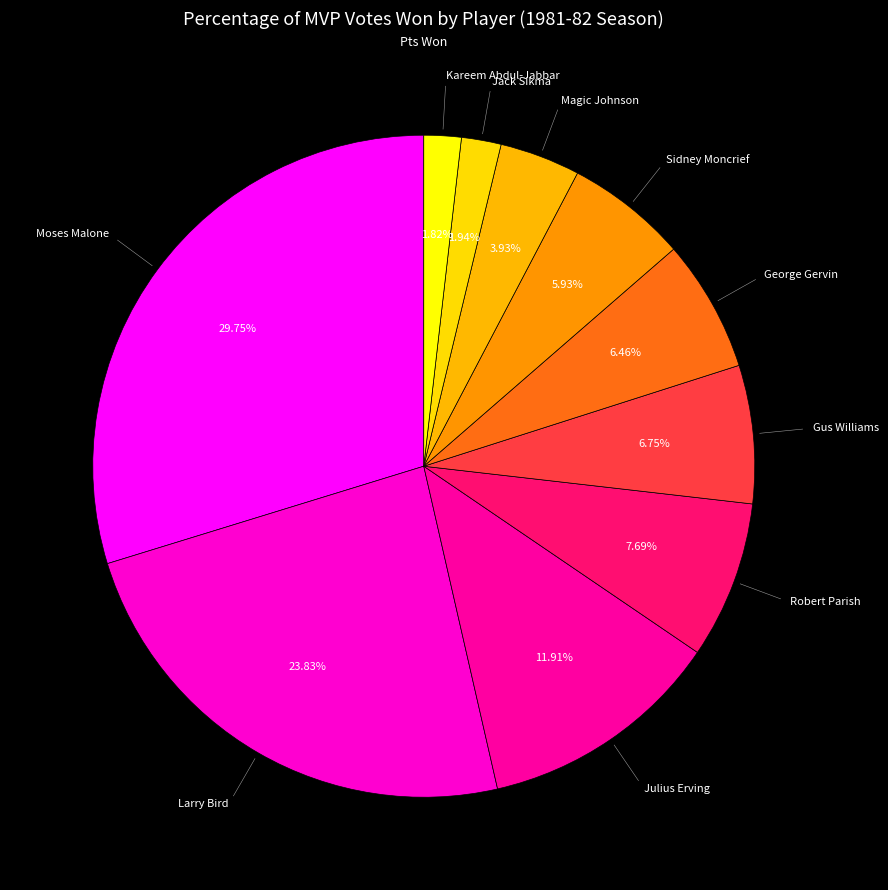

Which slice is the smallest?

Kareem Abdul-Jabbar